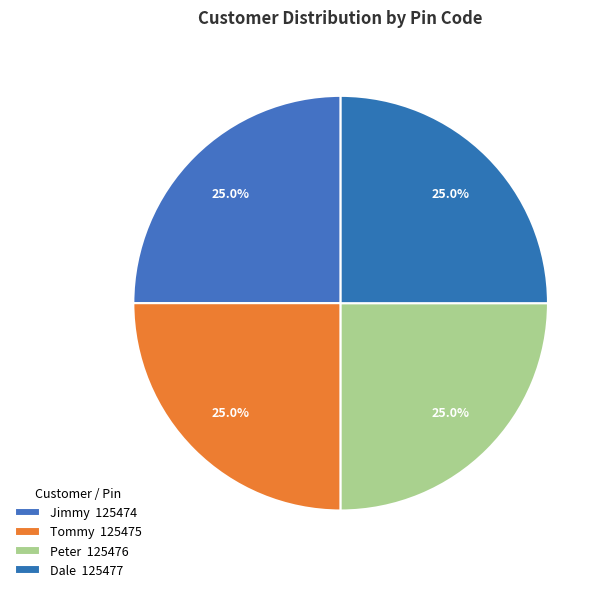

What is the smallest slice in the pie chart?

Jimmy